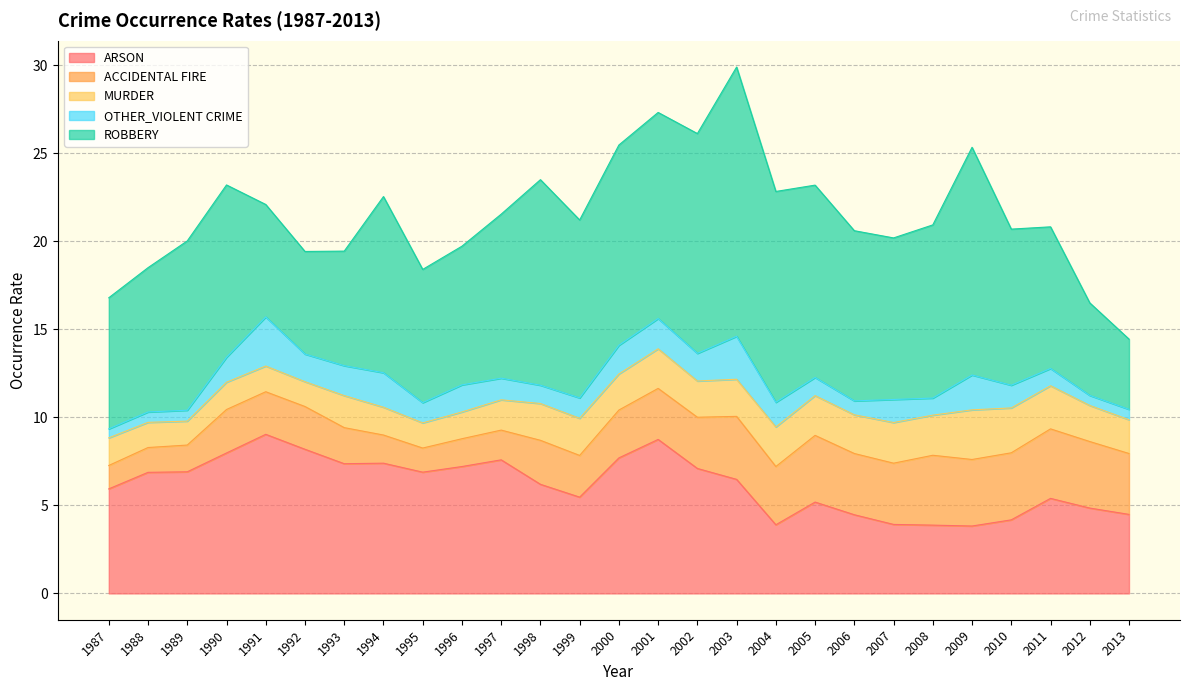

Where does the ACCIDENTAL FIRE series first go above 2?

1990